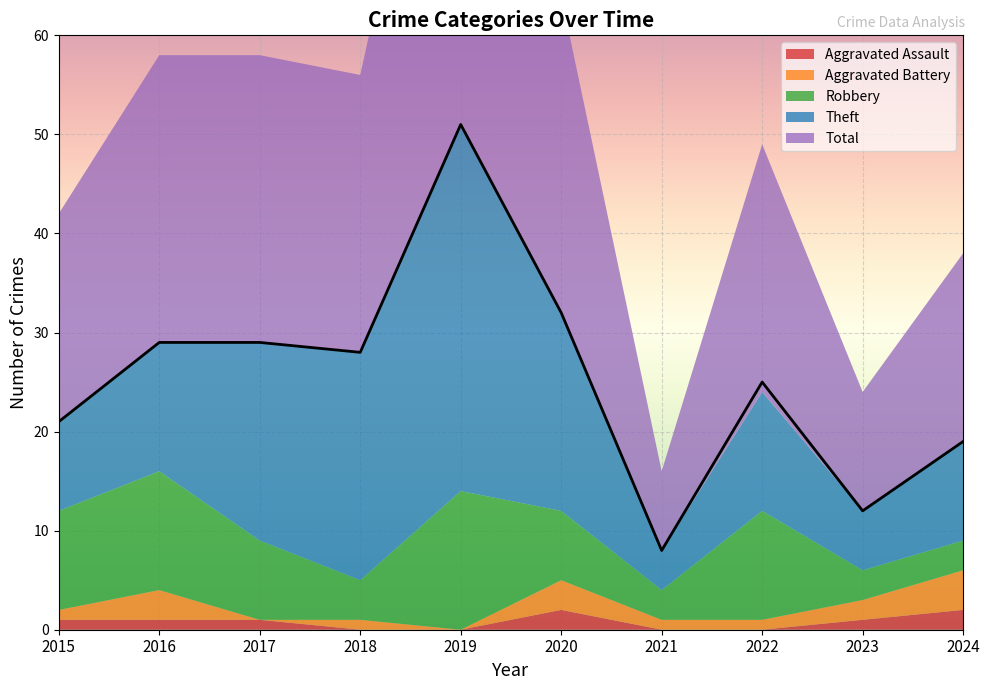

Rank the series by their maximum value, from lowest to highest.

Aggravated Assault, Aggravated Battery, Robbery, Theft, Total